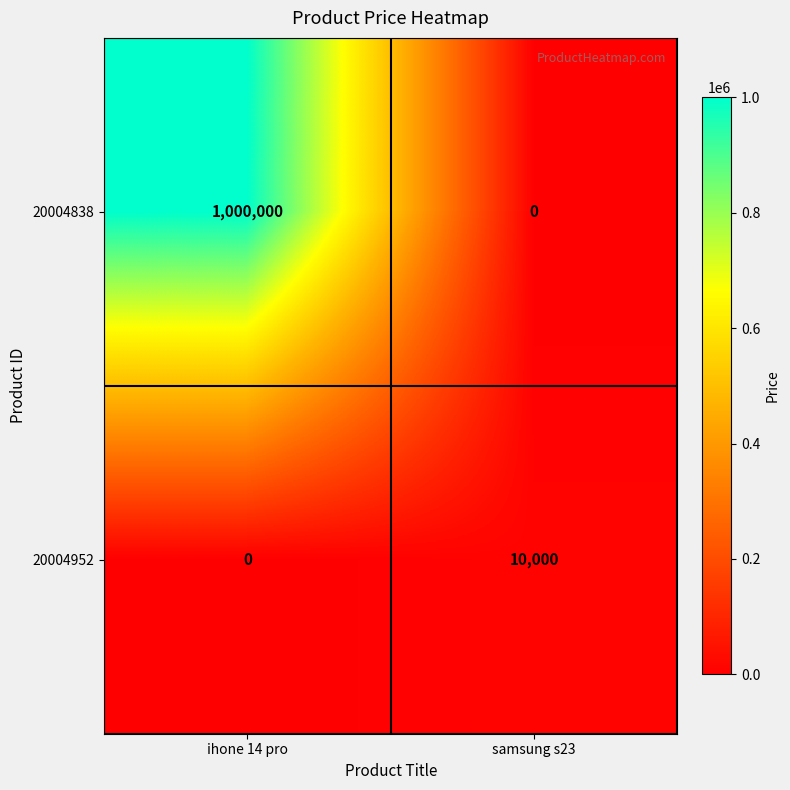

What is the difference between the 20004838 values at ihone 14 pro and samsung s23?

1000000